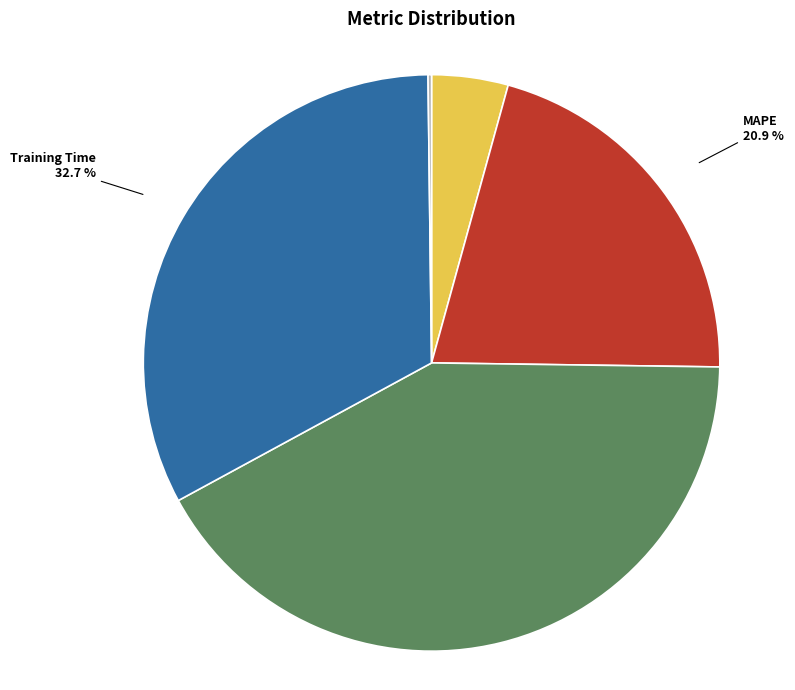

Is there a majority slice in this chart?

No